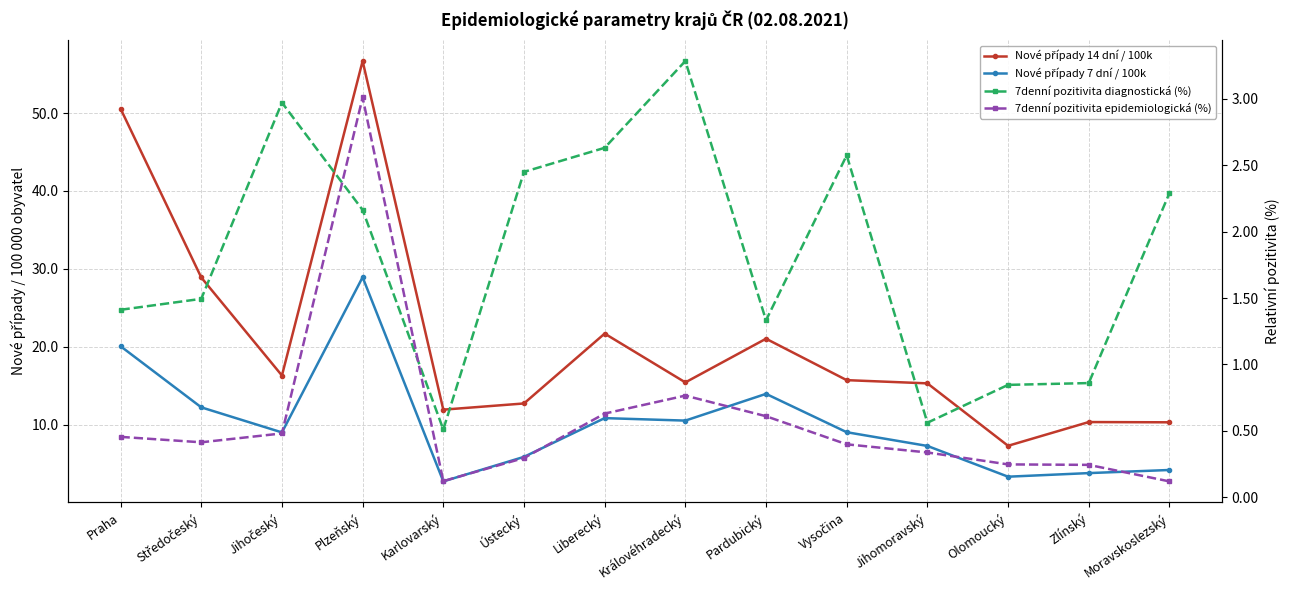

True or false: 7denní pozitivita diagnostická (%) and Nové případy 7 dní / 100k intersect in this chart.

False